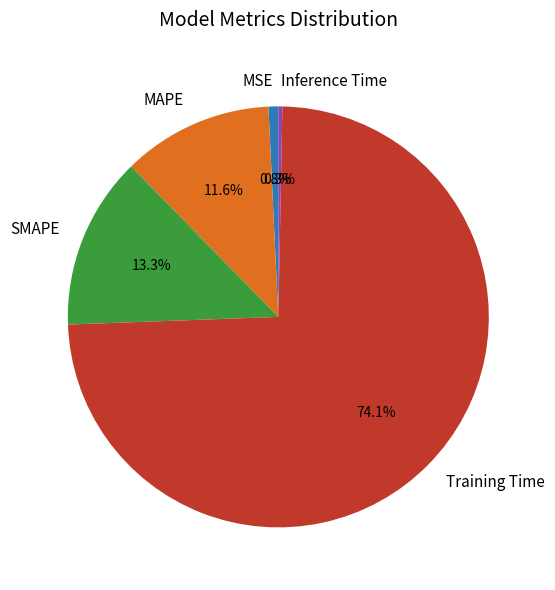

The SMAPE slice represents 13% of the pie. True or false?

True